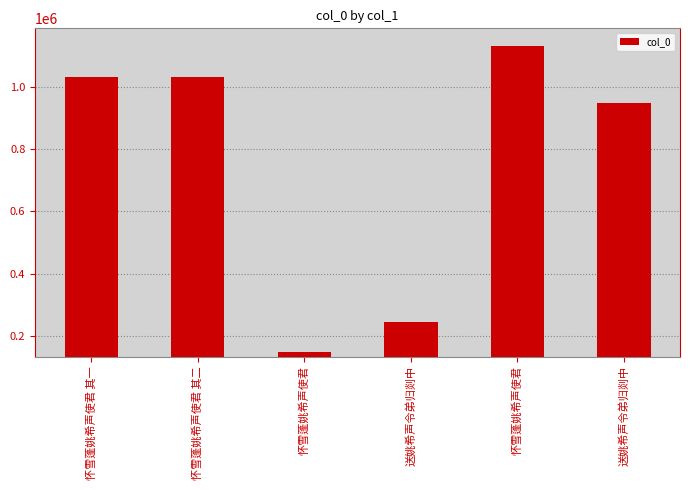

Approximately how many times larger is the value at 怀雪蓬姚希声使君 其二 compared to 怀雪蓬姚希声使君?

0.9